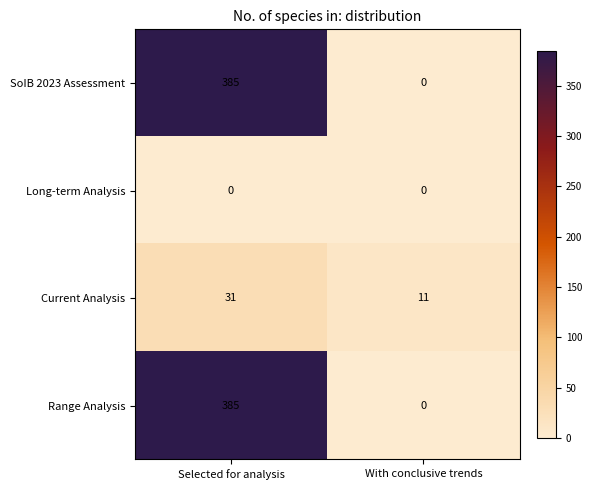

Reading right to left, what are all the values shown in this chart?

SoIB 2023 Assessment: With conclusive trends=0	Selected for analysis=385
Long-term Analysis: With conclusive trends=0	Selected for analysis=0
Current Analysis: With conclusive trends=11	Selected for analysis=31
Range Analysis: With conclusive trends=0	Selected for analysis=385